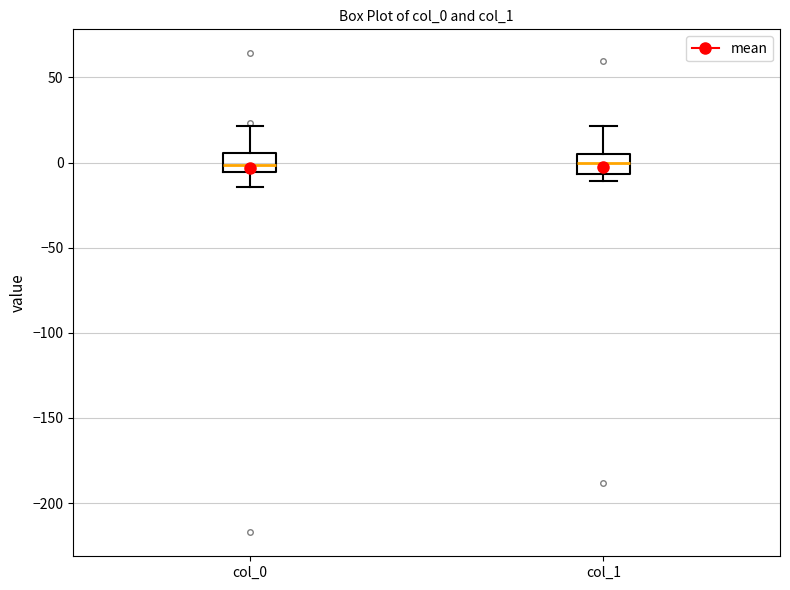

Reading left to right, read every box against the y-axis: the position of its median line, the range the box covers, and the ends of its whiskers. The values are not printed on the chart, so give them approximately, as read against the axis.

col_0: median 0, box -5 to 5, whiskers -15 to 20
col_1: median 0, box -5 to 5, whiskers -10 to 20